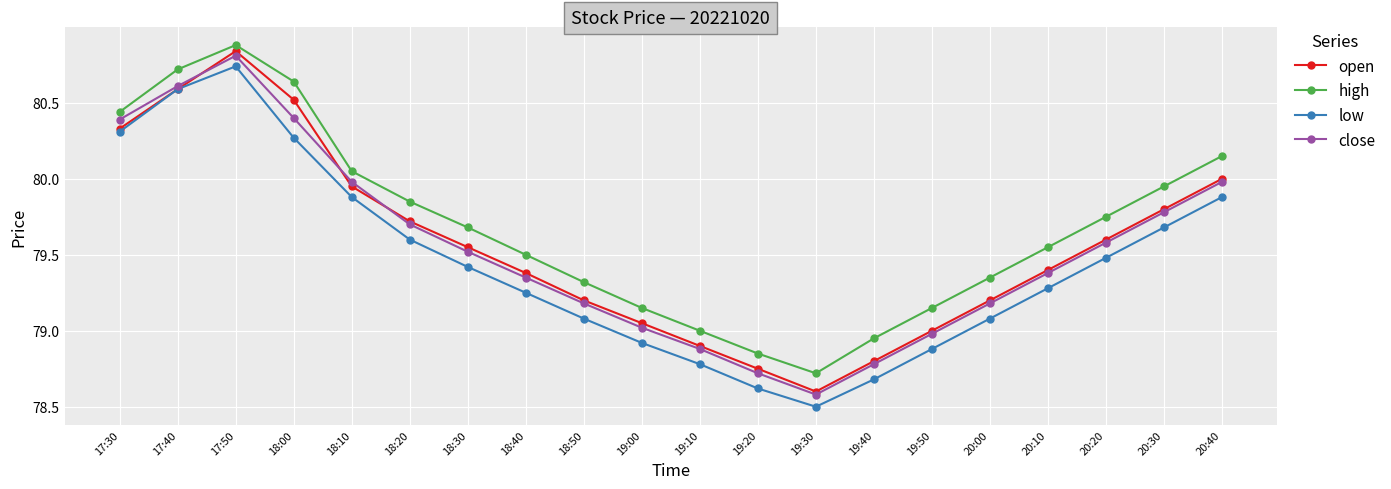

At which category is the sum across all series the highest?

17:50